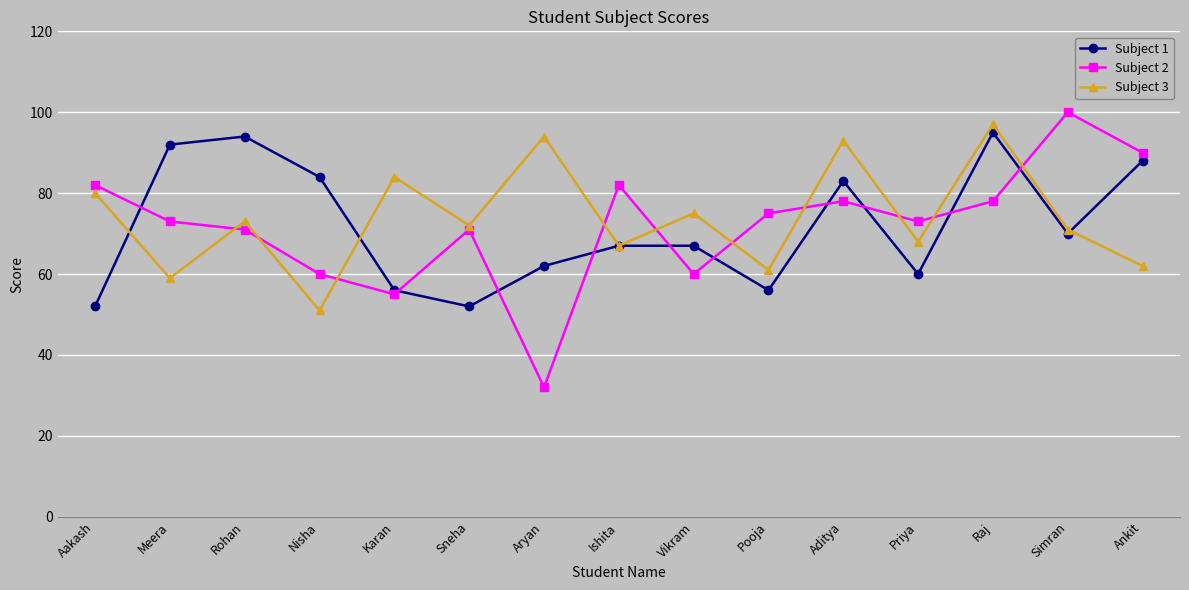

How many series are shown in this chart?

3